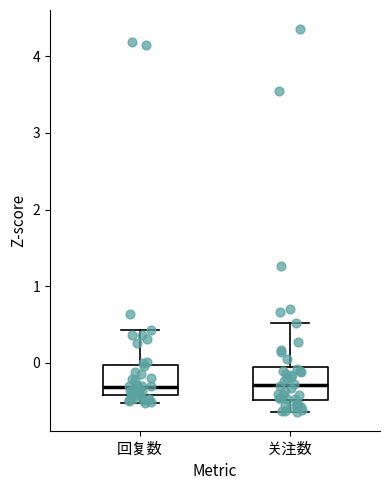

Reading left to right, transcribe this box plot: for each box, give where its median line is, the range the box spans, and where its two whiskers end, as read against the y-axis. The values are not printed on the chart, so give them approximately, as read against the axis.

回复数: median -0.3, box -0.4 to 0.0, whiskers -0.5 to 0.4
关注数: median -0.3, box -0.5 to -0.1, whiskers -0.6 to 0.5